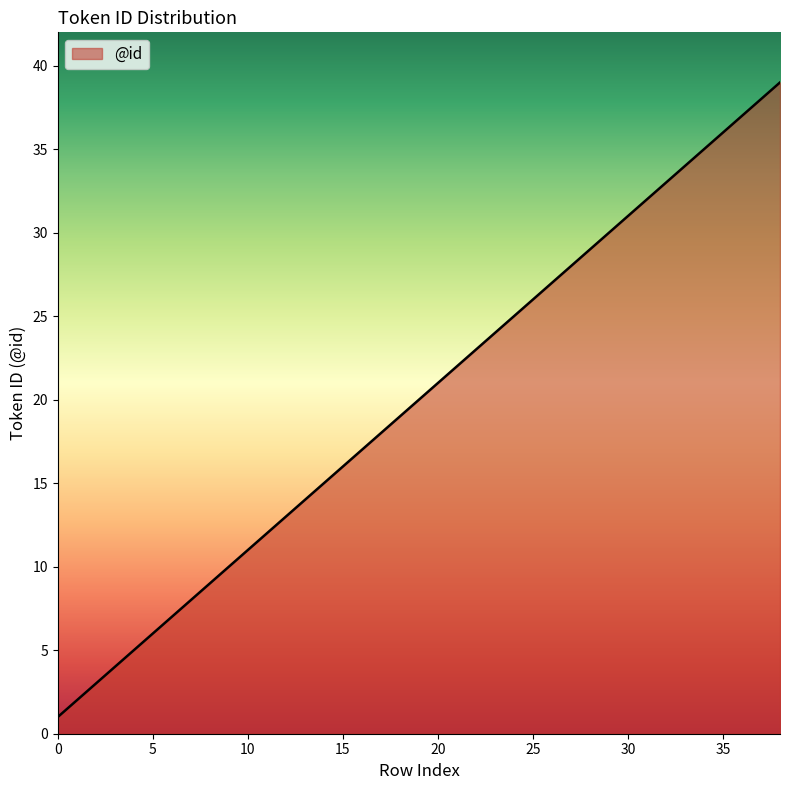

What is the greatest value displayed?

39